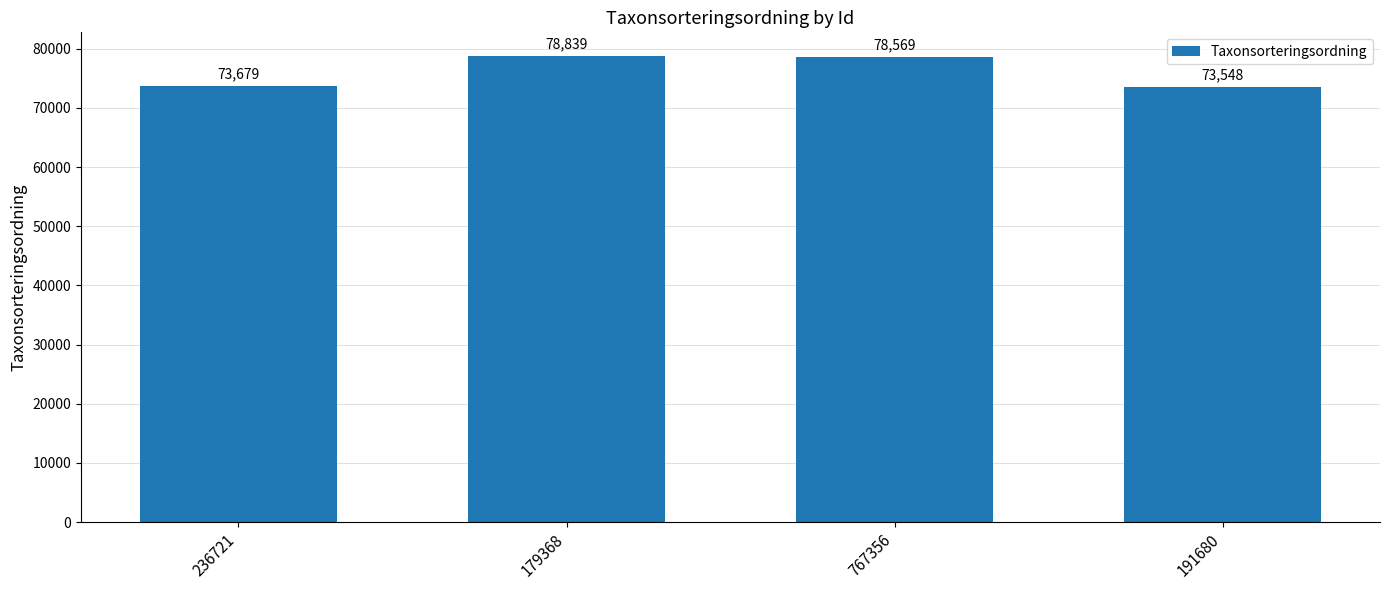

What is the label of the 3rd bar from the right?

179368